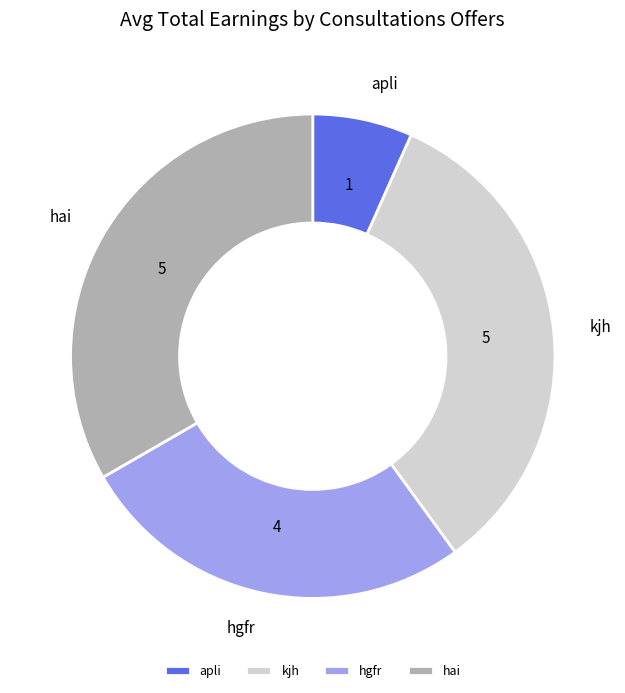

Is kjh the majority of the pie?

No